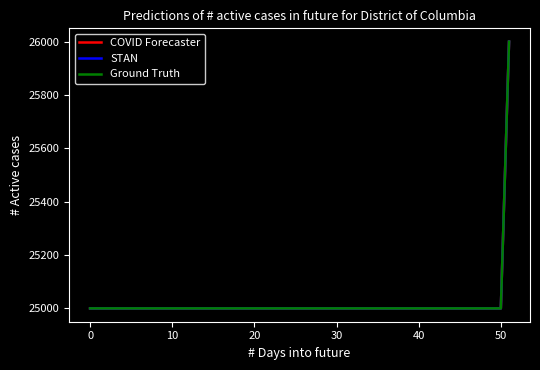

Does the chart display data point markers on the line(s)?

No